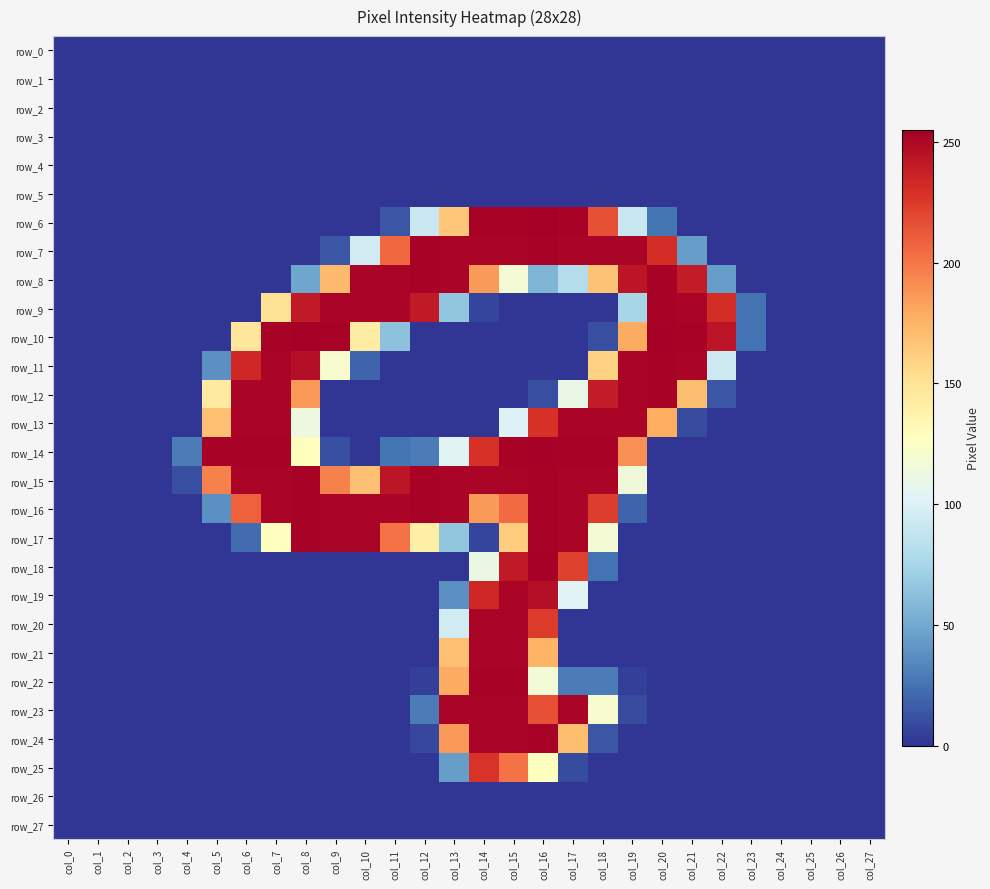

How many values in the row_8 series are below 48?

14